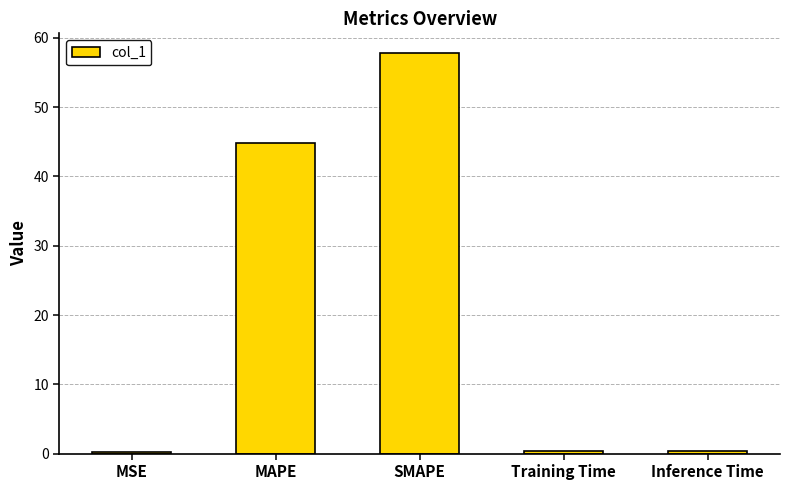

Does the chart contain stacked bars?

No